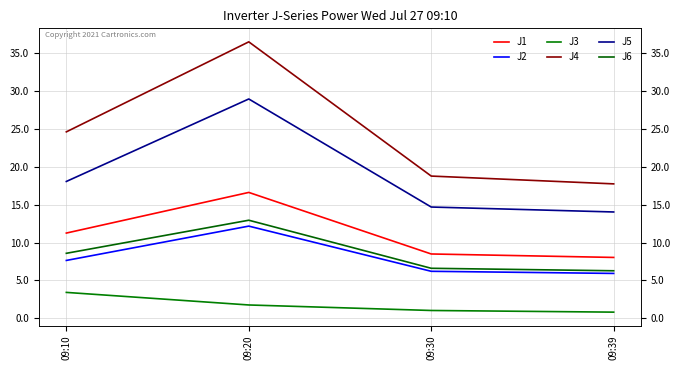

What is the difference between the second highest and second lowest values in the J5 series?

3.4